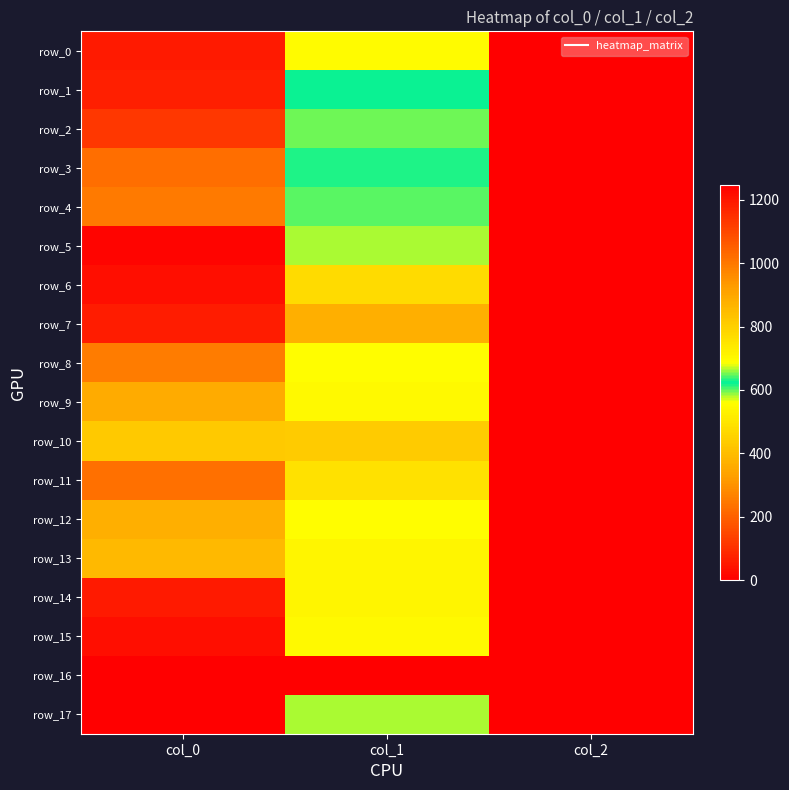

The row_15 series shows 550.1 at col_1. True or false?

True